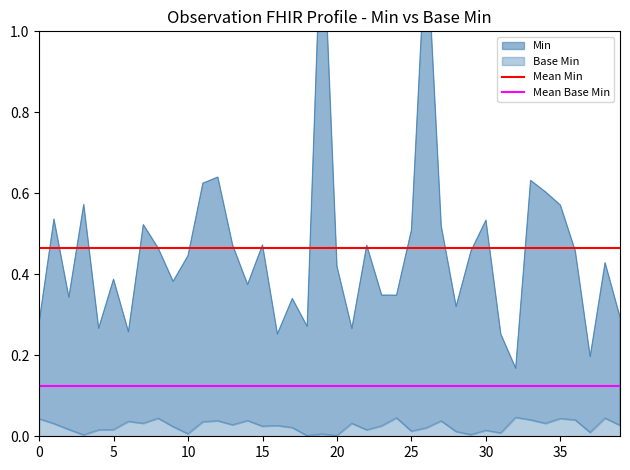

What is the lowest value of the Mean Min series?

0.5